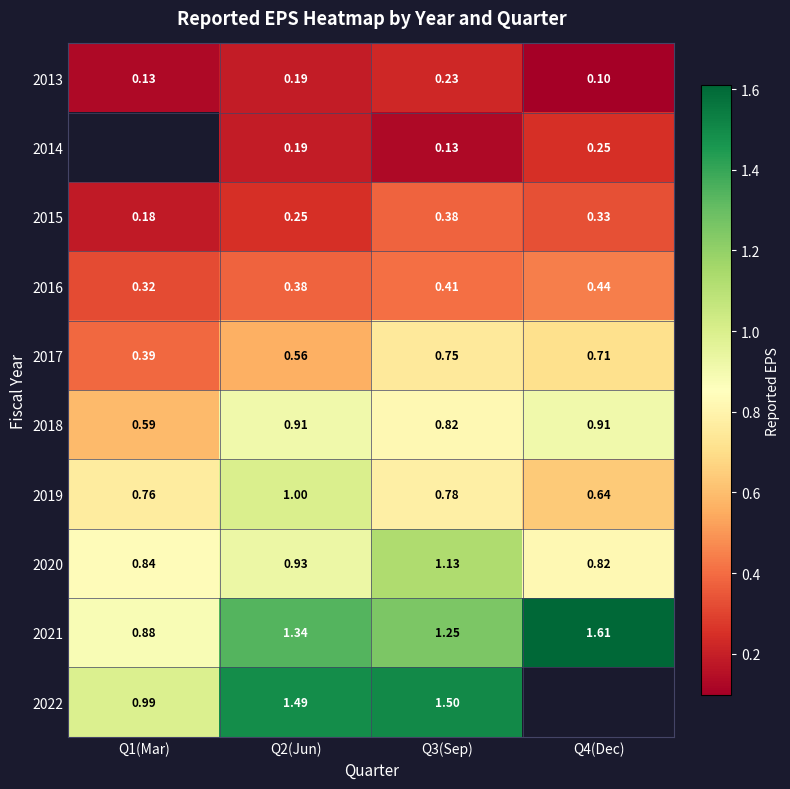

Which has a higher value, Q3(Sep) or Q1(Mar)?

Q3(Sep)